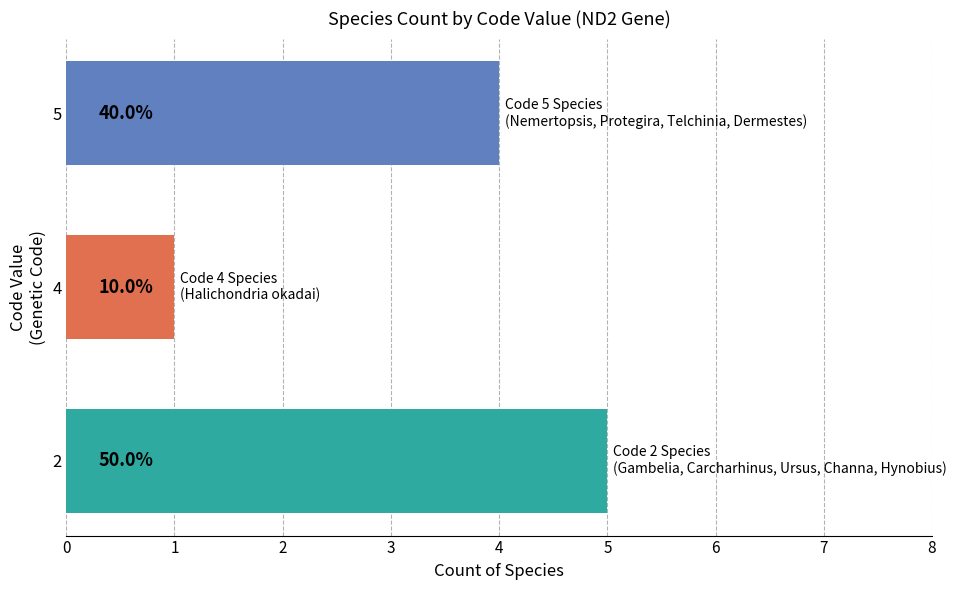

What is the difference between the second highest and minimum values?

3